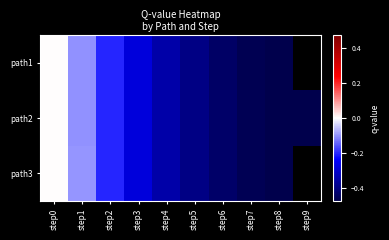

Between step5 and step1, which is larger?

step1